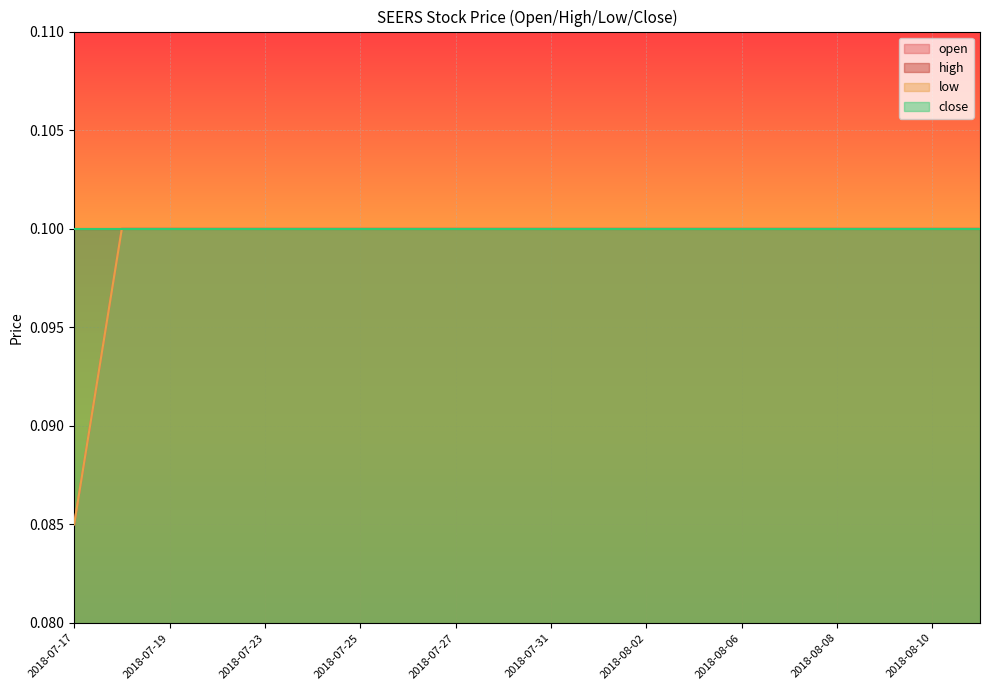

Which series has the largest total across all categories?

open